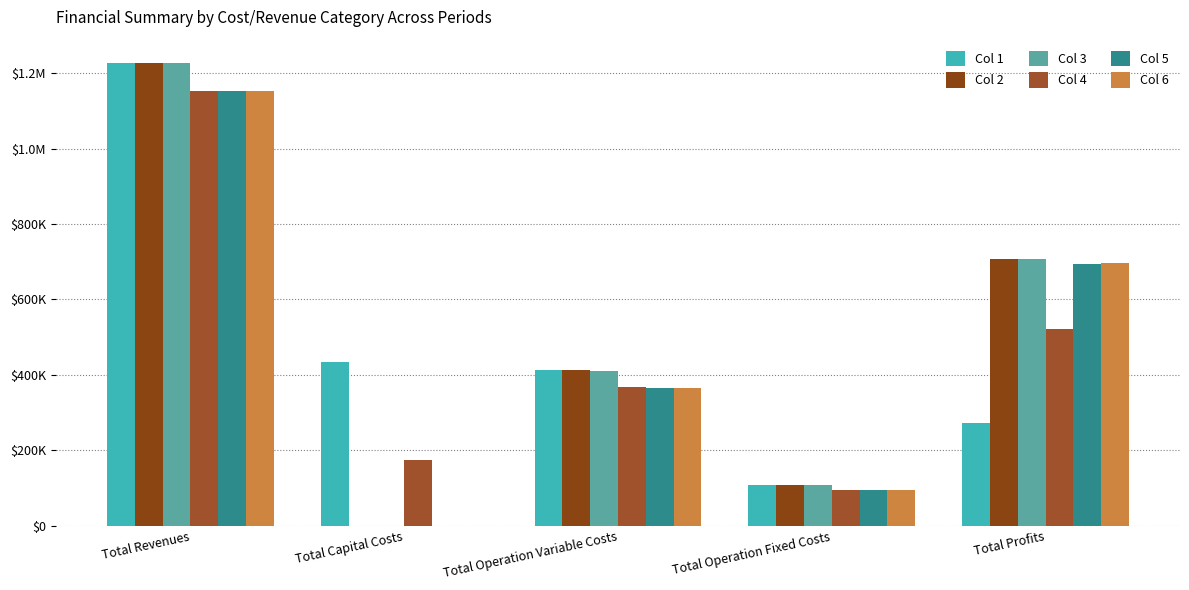

Rank the series at Total Operation Variable Costs from highest to lowest value.

Col 1, Col 2, Col 3, Col 4, Col 5, Col 6